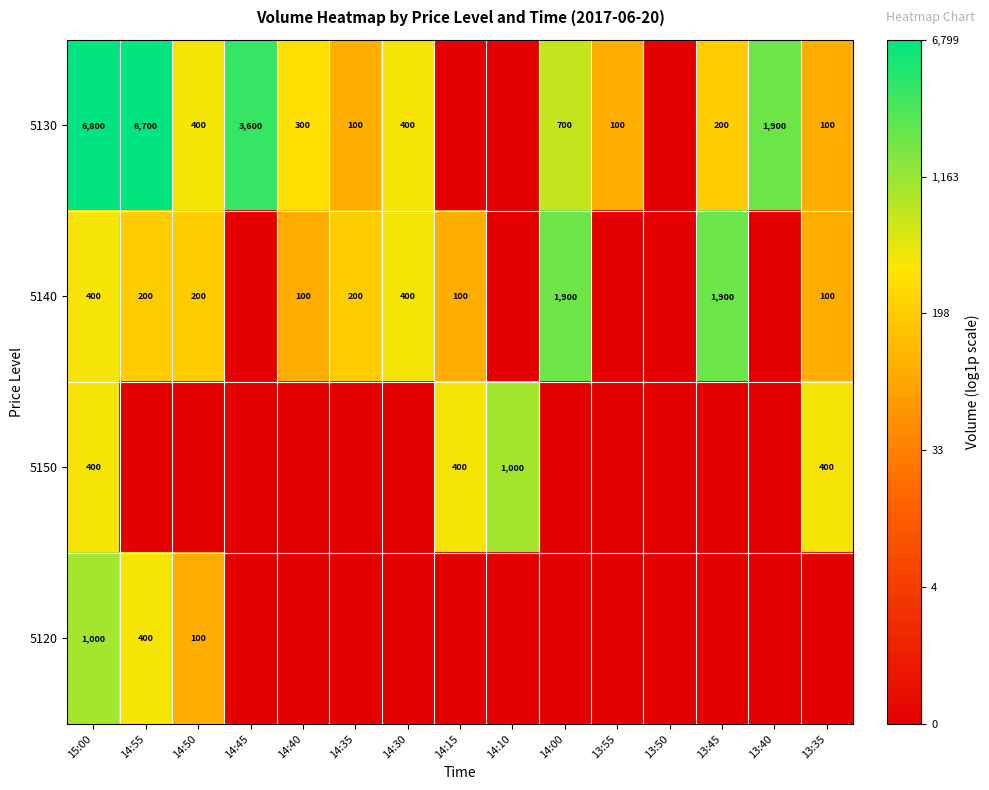

Is it true that 5130 equals 11579 at 14:55?

False